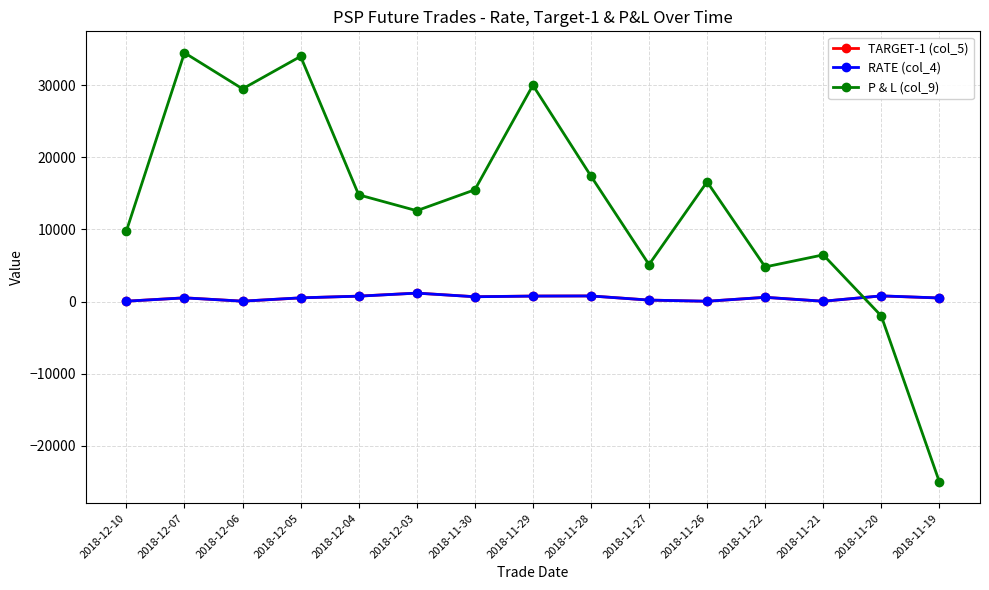

Which series has the largest total across all categories?

P & L (col_9)